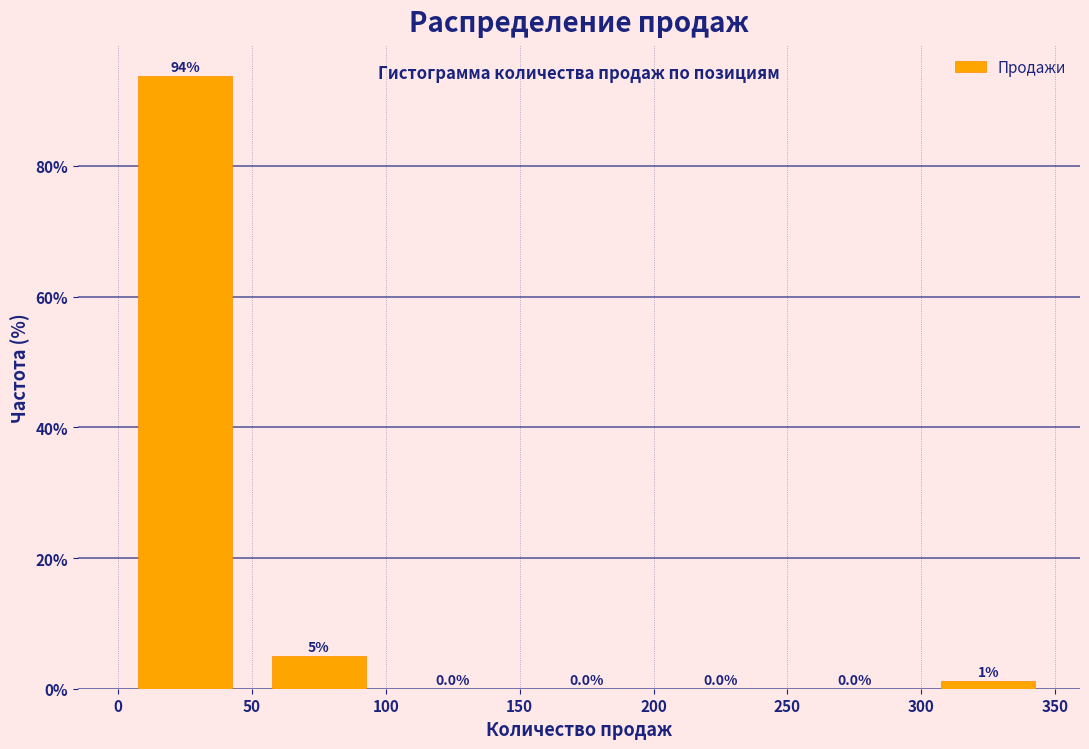

Which range on the x-axis has the tallest bar?

0 to 50